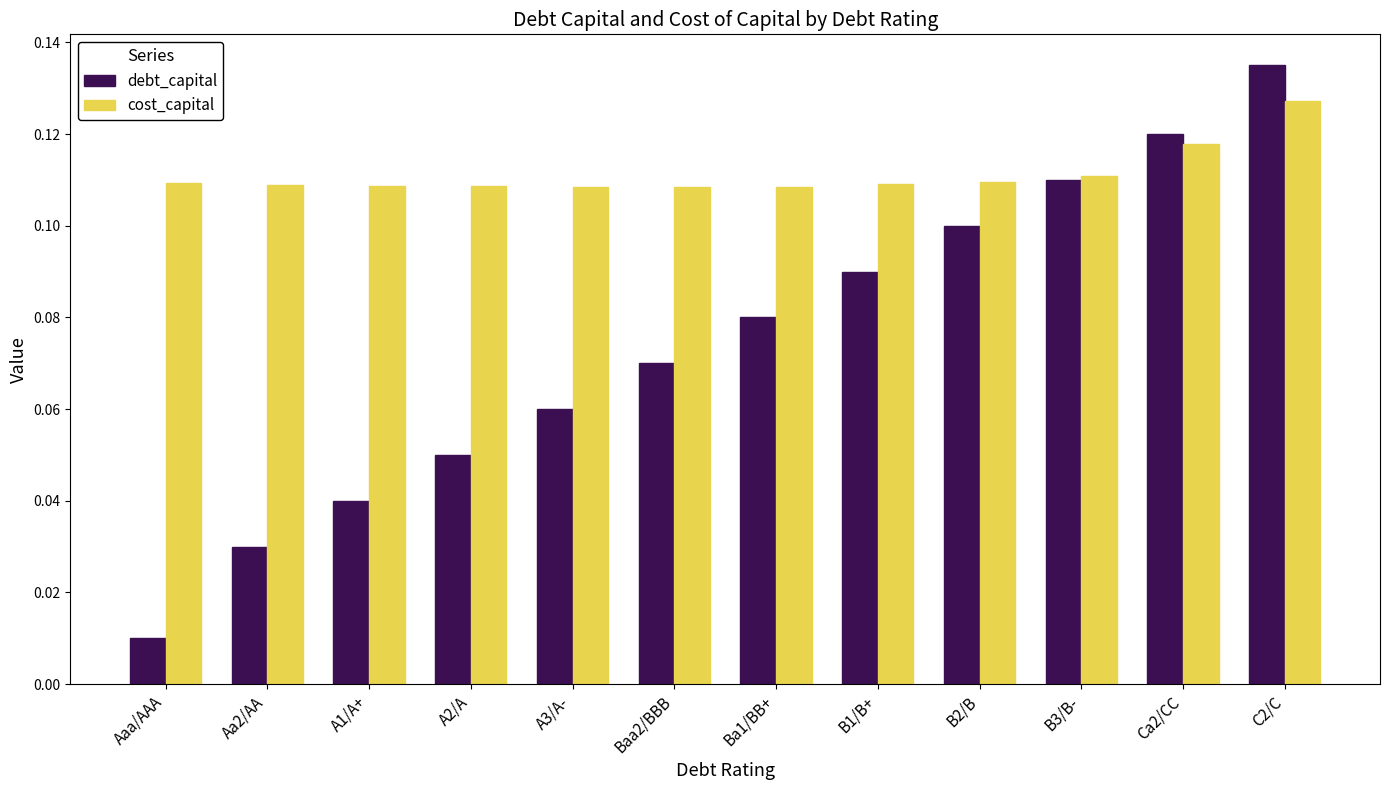

How many bars are there in total?

24